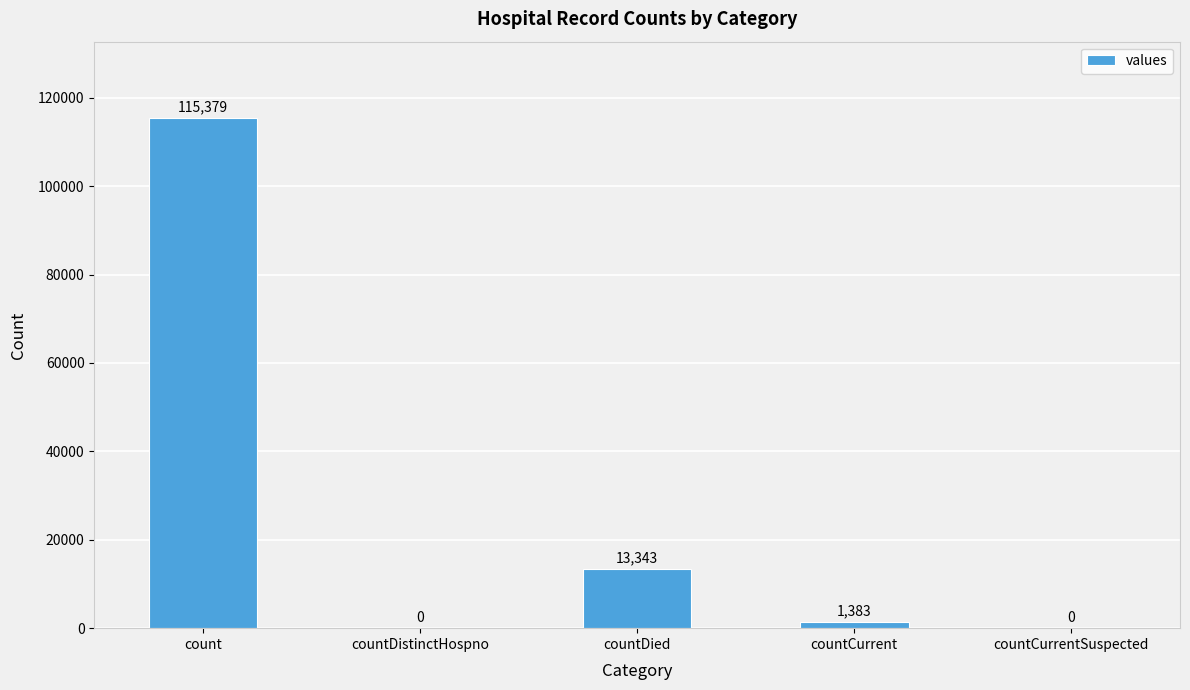

What is the change in value from countDistinctHospno to countDied?

+13343